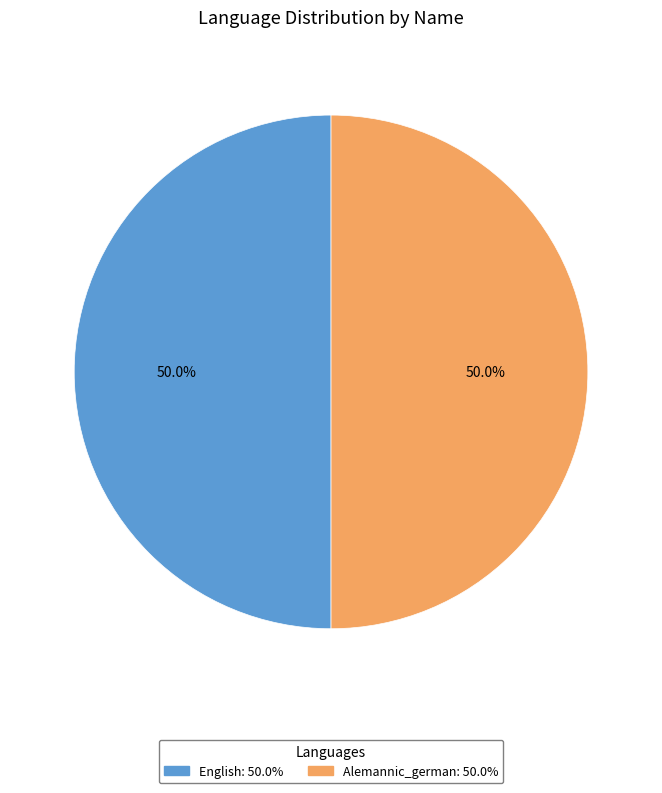

Is it true that English is 1% of the pie?

False